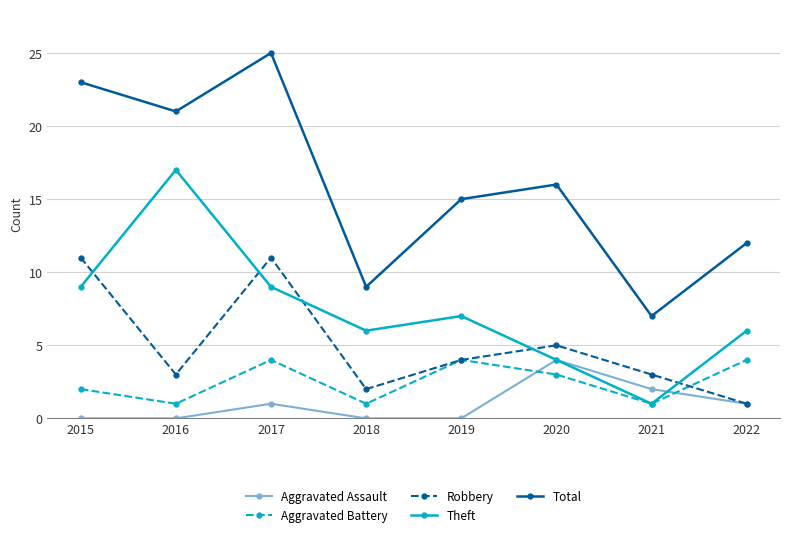

Which series has the largest total across all categories?

Total